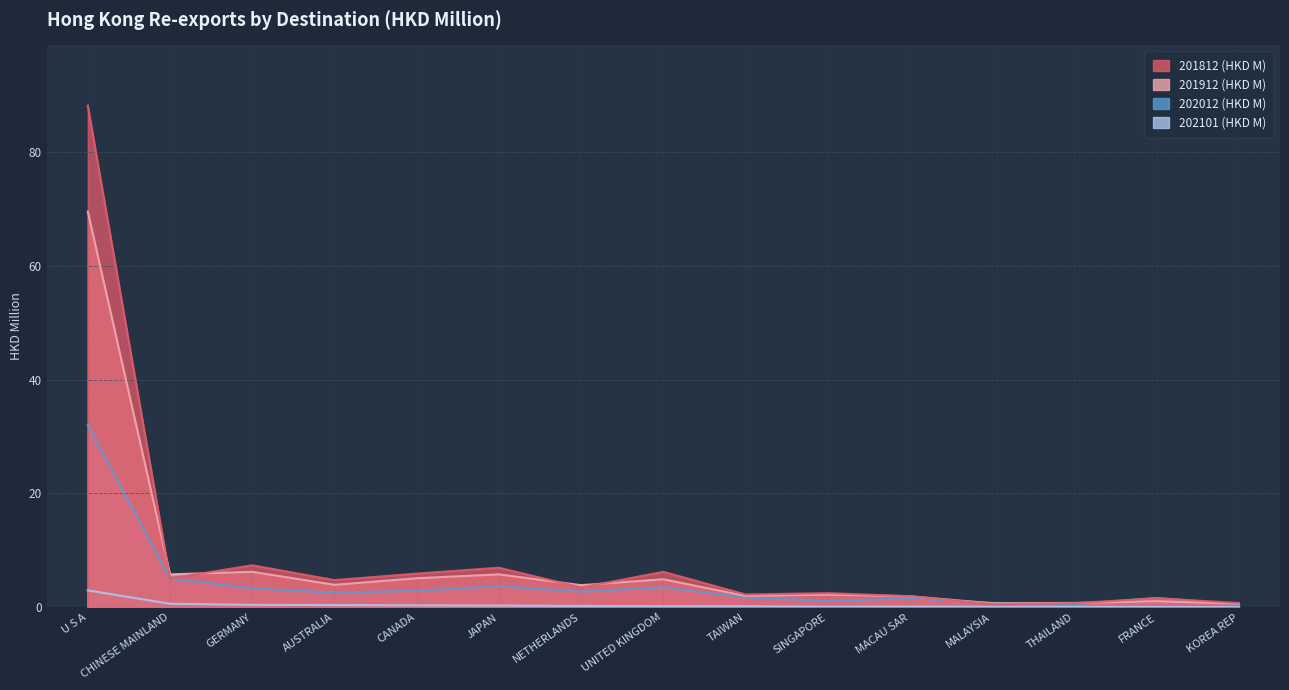

How many lines are shown in the chart?

4